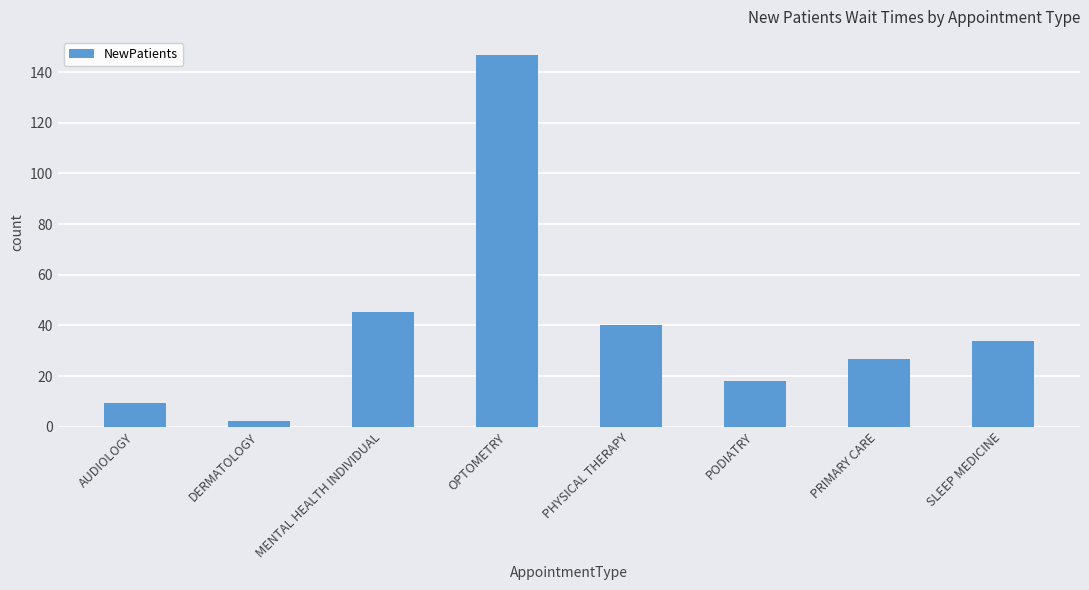

Where does the data first go above 34?

MENTAL HEALTH INDIVIDUAL